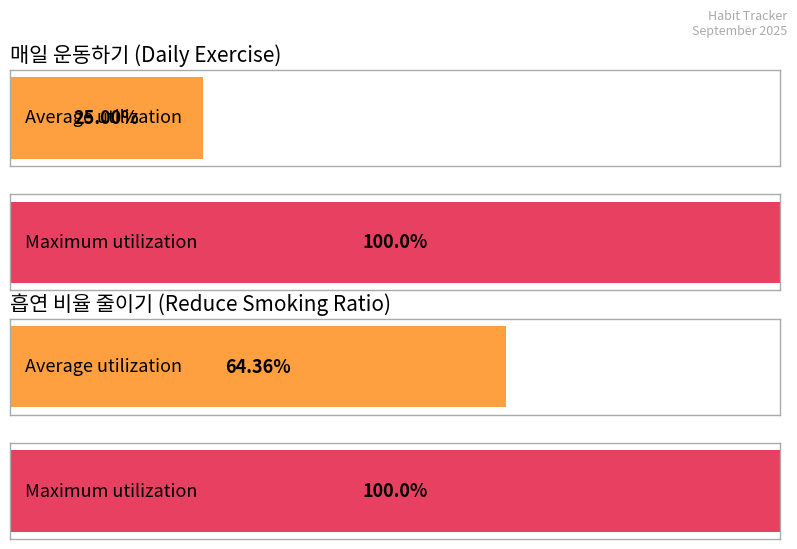

Is it true that 흡연 비율 줄이기 (cigarettes) equals 12.2 at 09-29?

False